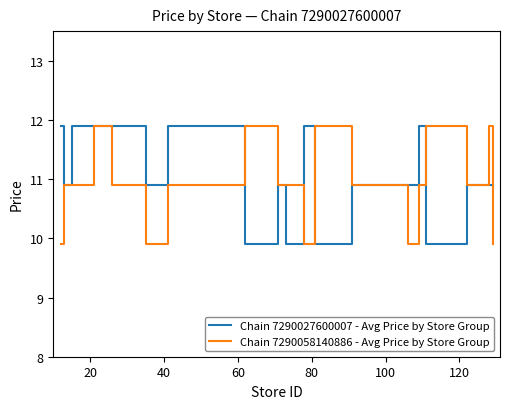

What is the maximum value shown in the chart?

11.9